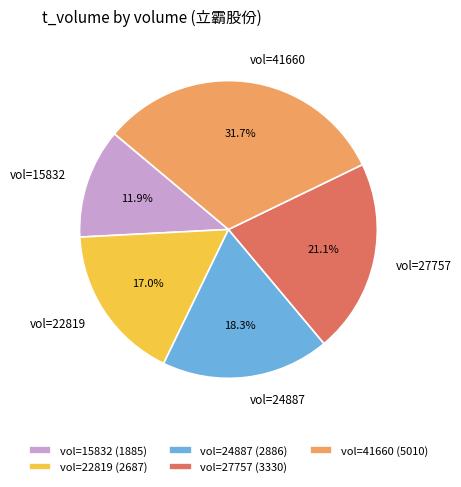

Is vol=27757 the majority of the pie?

No